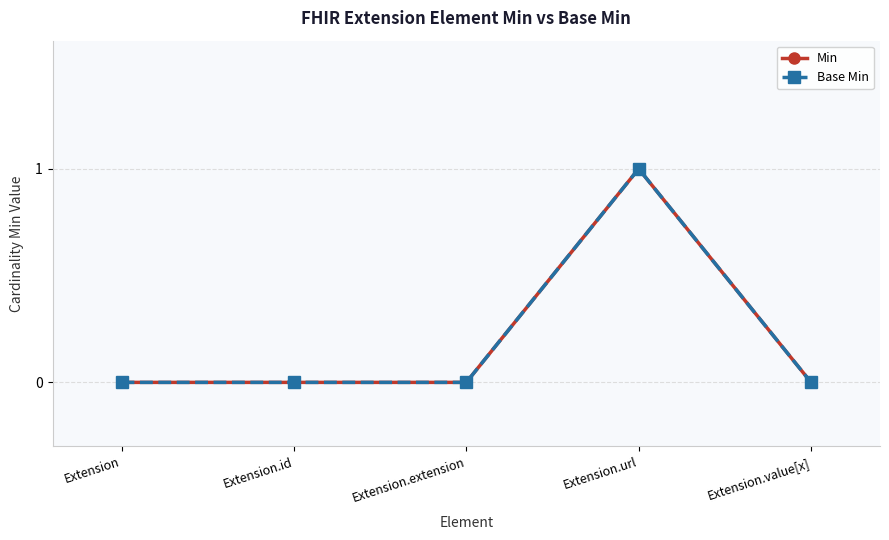

Does the chart have visible grid lines?

Yes